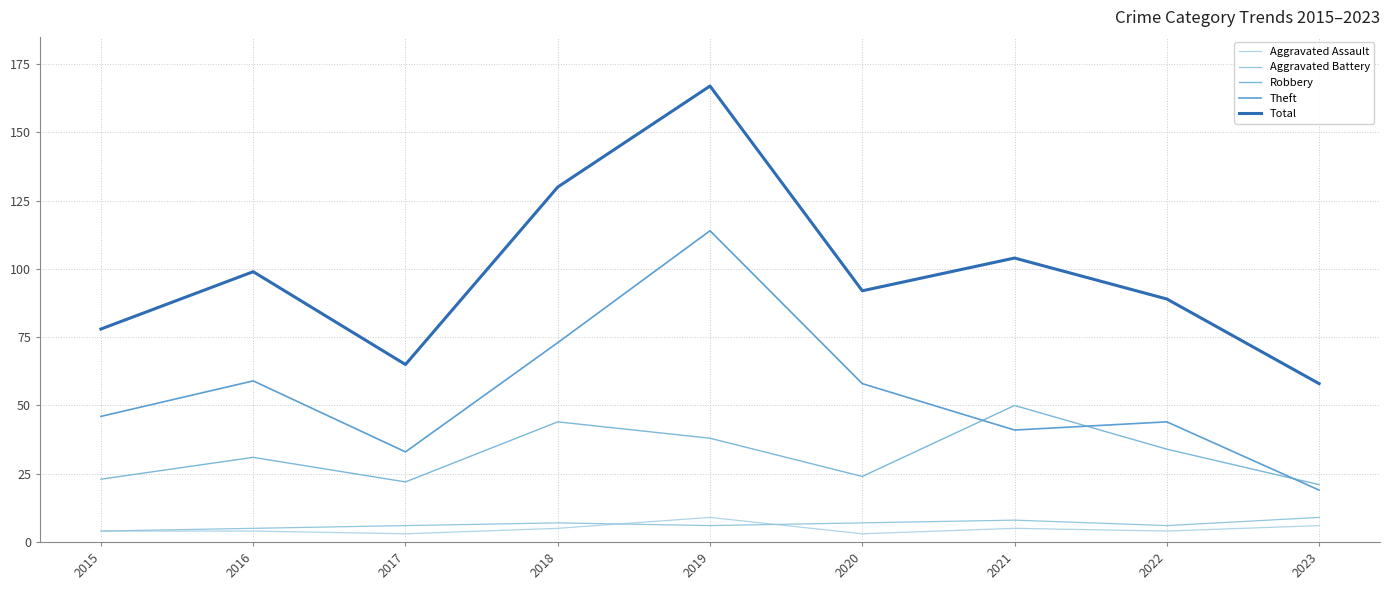

Reading right to left, list all the values displayed in this chart.

Aggravated Assault: 2023=6	2022=4	2021=5	2020=3	2019=9	2018=5	2017=3	2016=4	2015=4
Aggravated Battery: 2023=9	2022=6	2021=8	2020=7	2019=6	2018=7	2017=6	2016=5	2015=4
Robbery: 2023=21	2022=34	2021=50	2020=24	2019=38	2018=44	2017=22	2016=31	2015=23
Theft: 2023=19	2022=44	2021=41	2020=58	2019=114	2018=73	2017=33	2016=59	2015=46
Total: 2023=58	2022=89	2021=104	2020=92	2019=167	2018=130	2017=65	2016=99	2015=78